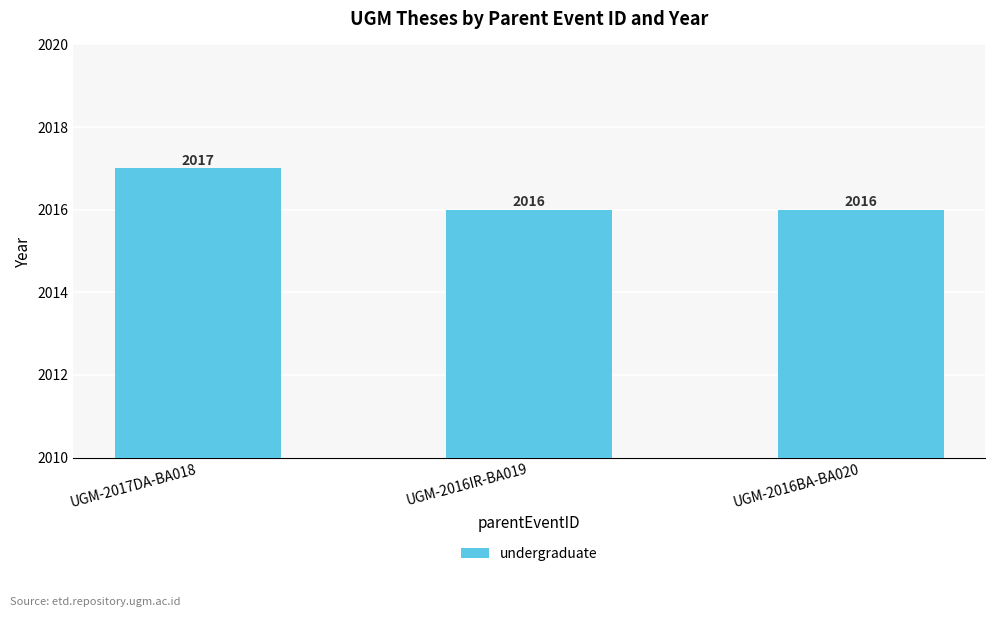

Reading left to right, list all the values displayed in this chart.

2017	2016	2016